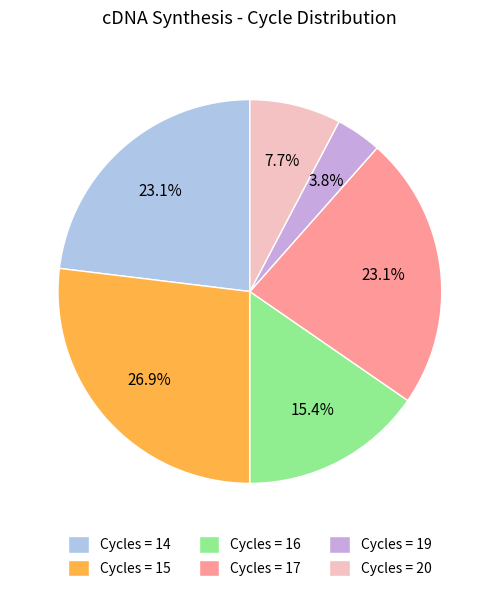

How many segments does this pie chart have?

6